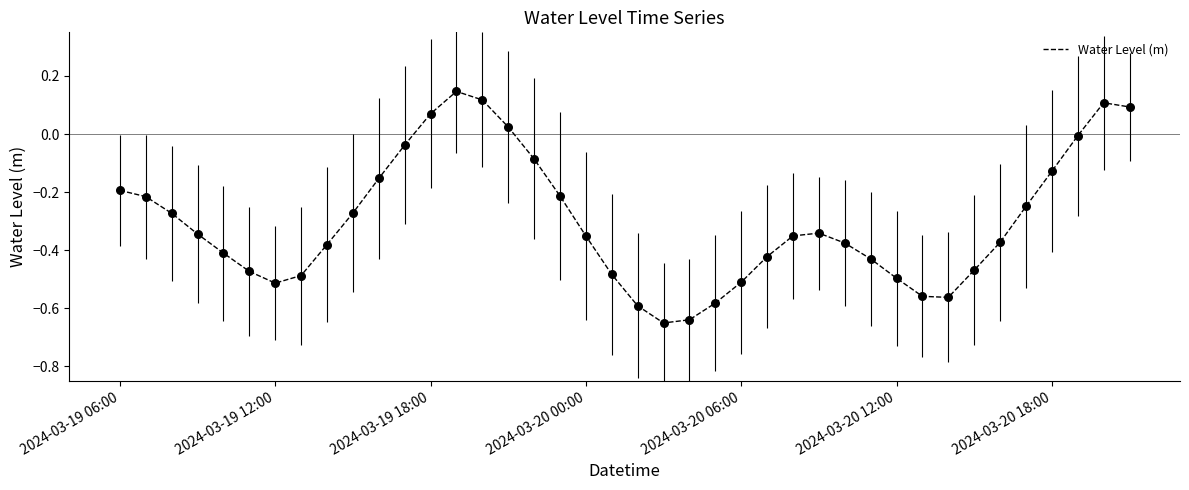

What is the difference between the maximum and minimum values?

0.8